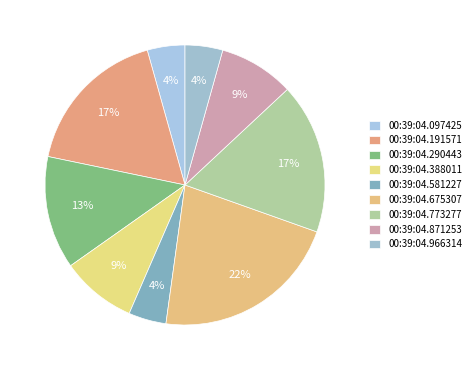

True or false: 00:39:04.773277 accounts for 25% of the total.

False